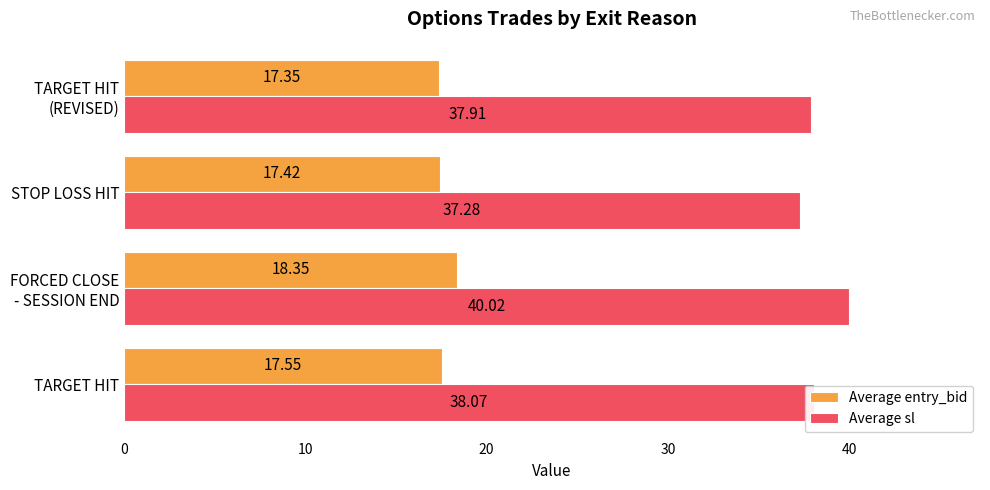

Which series has the widest spread of values?

Average sl